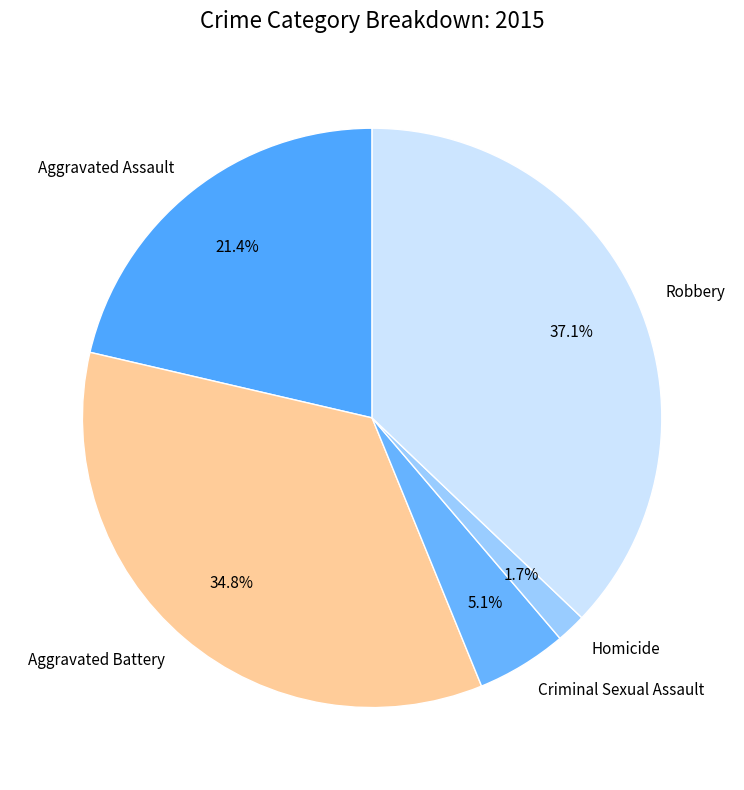

Between Homicide and Robbery, which is larger?

Robbery